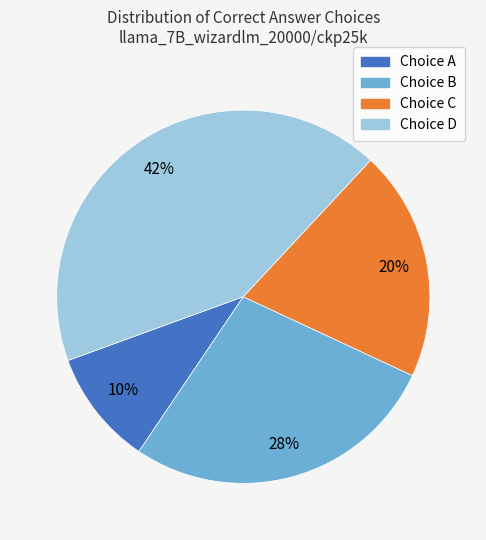

To the nearest percent, what is the average slice percentage?

25%